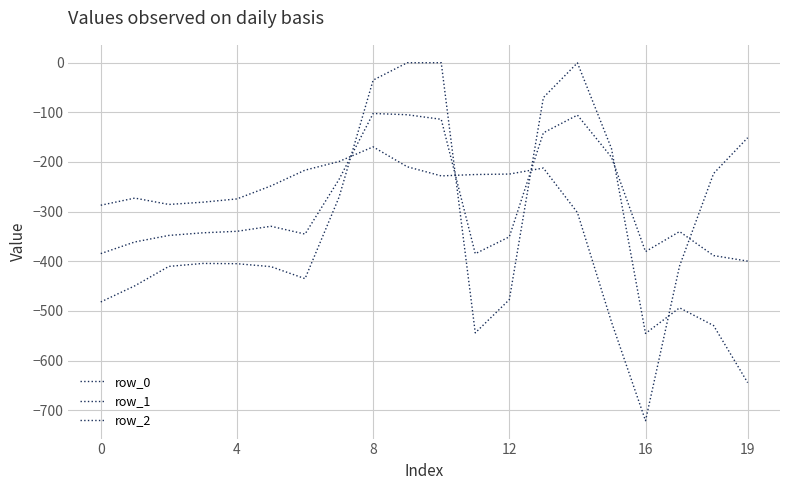

How many lines are shown in the chart?

3